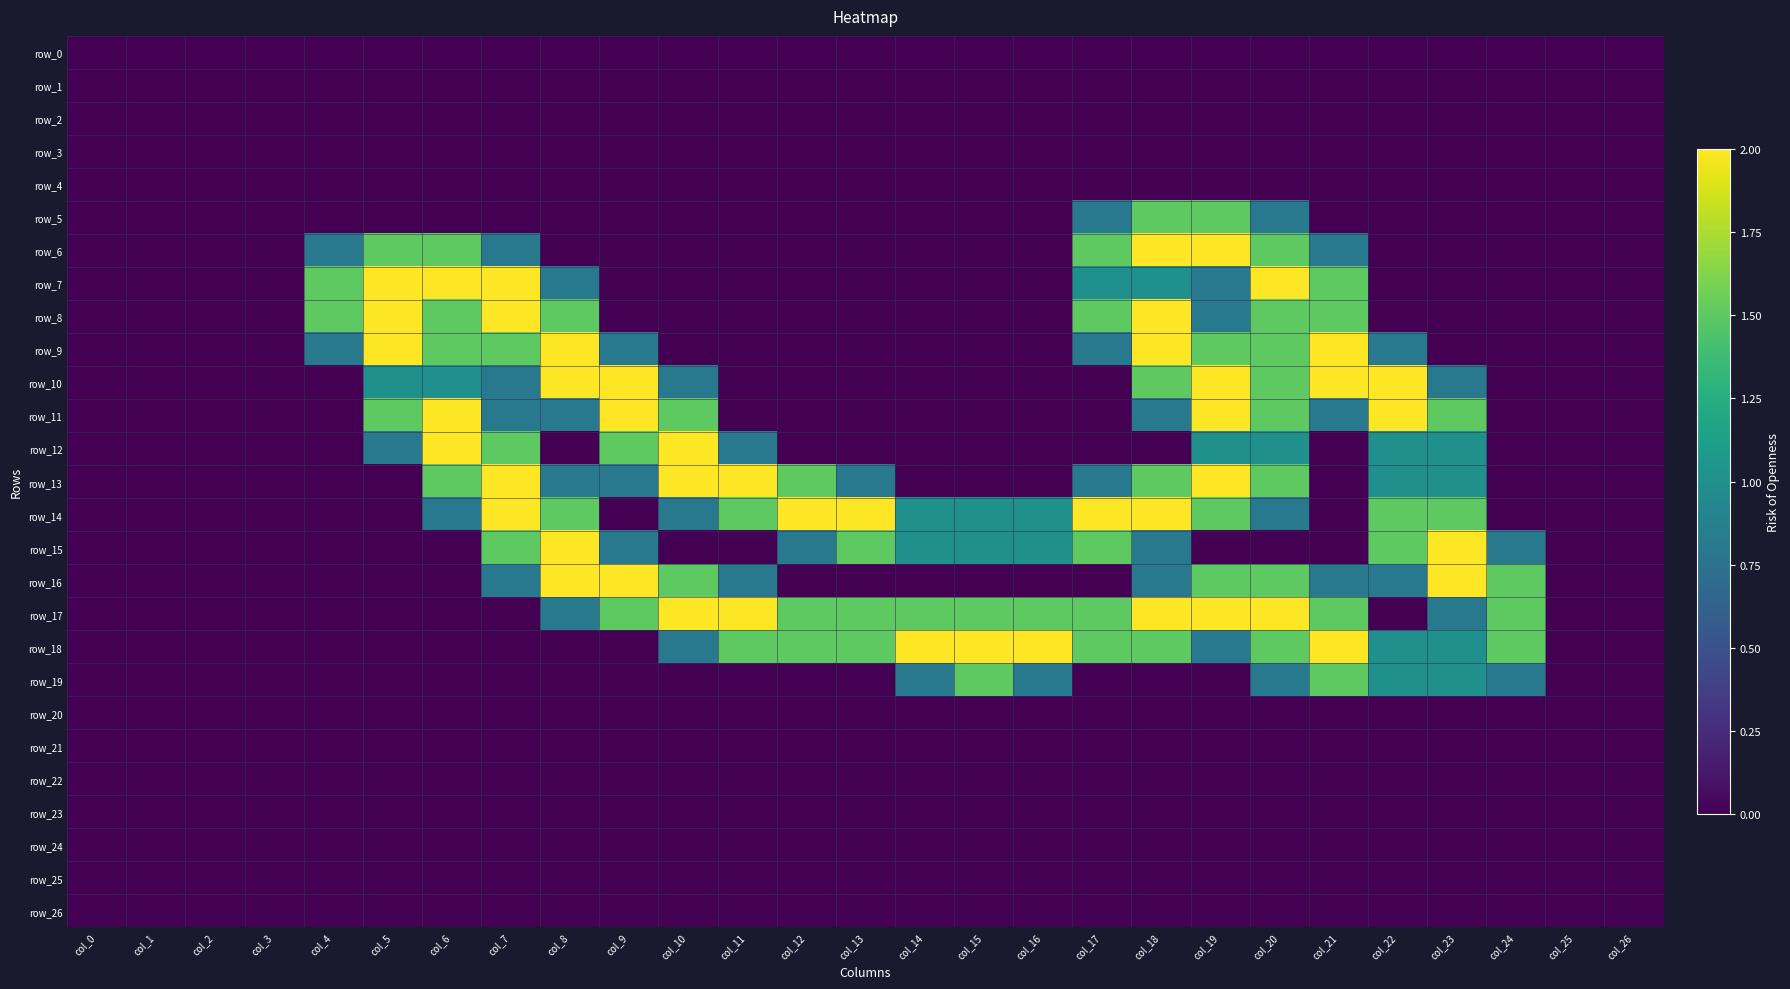

Reading left to right, list all the values displayed in this chart.

row_0: 0.0	0.0	0.0	0.0	0.0	0.0	0.0	0.0	0.0	0.0	0.0	0.0	0.0	0.0	0.0	0.0	0.0	0.0	0.0	0.0	0.0	0.0	0.0	0.0	0.0	0.0	0.0
row_1: 0.0	0.0	0.0	0.0	0.0	0.0	0.0	0.0	0.0	0.0	0.0	0.0	0.0	0.0	0.0	0.0	0.0	0.0	0.0	0.0	0.0	0.0	0.0	0.0	0.0	0.0	0.0
row_2: 0.0	0.0	0.0	0.0	0.0	0.0	0.0	0.0	0.0	0.0	0.0	0.0	0.0	0.0	0.0	0.0	0.0	0.0	0.0	0.0	0.0	0.0	0.0	0.0	0.0	0.0	0.0
row_3: 0.0	0.0	0.0	0.0	0.0	0.0	0.0	0.0	0.0	0.0	0.0	0.0	0.0	0.0	0.0	0.0	0.0	0.0	0.0	0.0	0.0	0.0	0.0	0.0	0.0	0.0	0.0
row_4: 0.0	0.0	0.0	0.0	0.0	0.0	0.0	0.0	0.0	0.0	0.0	0.0	0.0	0.0	0.0	0.0	0.0	0.0	0.0	0.0	0.0	0.0	0.0	0.0	0.0	0.0	0.0
row_5: 0.0	0.0	0.0	0.0	0.0	0.0	0.0	0.0	0.0	0.0	0.0	0.0	0.0	0.0	0.0	0.0	0.0	0.8	1.5	1.5	0.8	0.0	0.0	0.0	0.0	0.0	0.0
row_6: 0.0	0.0	0.0	0.0	0.8	1.5	1.5	0.8	0.0	0.0	0.0	0.0	0.0	0.0	0.0	0.0	0.0	1.5	2.0	2.0	1.5	0.8	0.0	0.0	0.0	0.0	0.0
row_7: 0.0	0.0	0.0	0.0	1.5	2.0	2.0	2.0	0.8	0.0	0.0	0.0	0.0	0.0	0.0	0.0	0.0	1.0	1.0	0.8	2.0	1.5	0.0	0.0	0.0	0.0	0.0
row_8: 0.0	0.0	0.0	0.0	1.5	2.0	1.5	2.0	1.5	0.0	0.0	0.0	0.0	0.0	0.0	0.0	0.0	1.5	2.0	0.8	1.5	1.5	0.0	0.0	0.0	0.0	0.0
row_9: 0.0	0.0	0.0	0.0	0.8	2.0	1.5	1.5	2.0	0.8	0.0	0.0	0.0	0.0	0.0	0.0	0.0	0.8	2.0	1.5	1.5	2.0	0.8	0.0	0.0	0.0	0.0
row_10: 0.0	0.0	0.0	0.0	0.0	1.0	1.0	0.8	2.0	2.0	0.8	0.0	0.0	0.0	0.0	0.0	0.0	0.0	1.5	2.0	1.5	2.0	2.0	0.8	0.0	0.0	0.0
row_11: 0.0	0.0	0.0	0.0	0.0	1.5	2.0	0.8	0.8	2.0	1.5	0.0	0.0	0.0	0.0	0.0	0.0	0.0	0.8	2.0	1.5	0.8	2.0	1.5	0.0	0.0	0.0
row_12: 0.0	0.0	0.0	0.0	0.0	0.8	2.0	1.5	0.0	1.5	2.0	0.8	0.0	0.0	0.0	0.0	0.0	0.0	0.0	1.0	1.0	0.0	1.0	1.0	0.0	0.0	0.0
row_13: 0.0	0.0	0.0	0.0	0.0	0.0	1.5	2.0	0.8	0.8	2.0	2.0	1.5	0.8	0.0	0.0	0.0	0.8	1.5	2.0	1.5	0.0	1.0	1.0	0.0	0.0	0.0
row_14: 0.0	0.0	0.0	0.0	0.0	0.0	0.8	2.0	1.5	0.0	0.8	1.5	2.0	2.0	1.0	1.0	1.0	2.0	2.0	1.5	0.8	0.0	1.5	1.5	0.0	0.0	0.0
row_15: 0.0	0.0	0.0	0.0	0.0	0.0	0.0	1.5	2.0	0.8	0.0	0.0	0.8	1.5	1.0	1.0	1.0	1.5	0.8	0.0	0.0	0.0	1.5	2.0	0.8	0.0	0.0
row_16: 0.0	0.0	0.0	0.0	0.0	0.0	0.0	0.8	2.0	2.0	1.5	0.8	0.0	0.0	0.0	0.0	0.0	0.0	0.8	1.5	1.5	0.8	0.8	2.0	1.5	0.0	0.0
row_17: 0.0	0.0	0.0	0.0	0.0	0.0	0.0	0.0	0.8	1.5	2.0	2.0	1.5	1.5	1.5	1.5	1.5	1.5	2.0	2.0	2.0	1.5	0.0	0.8	1.5	0.0	0.0
row_18: 0.0	0.0	0.0	0.0	0.0	0.0	0.0	0.0	0.0	0.0	0.8	1.5	1.5	1.5	2.0	2.0	2.0	1.5	1.5	0.8	1.5	2.0	1.0	1.0	1.5	0.0	0.0
row_19: 0.0	0.0	0.0	0.0	0.0	0.0	0.0	0.0	0.0	0.0	0.0	0.0	0.0	0.0	0.8	1.5	0.8	0.0	0.0	0.0	0.8	1.5	1.0	1.0	0.8	0.0	0.0
row_20: 0.0	0.0	0.0	0.0	0.0	0.0	0.0	0.0	0.0	0.0	0.0	0.0	0.0	0.0	0.0	0.0	0.0	0.0	0.0	0.0	0.0	0.0	0.0	0.0	0.0	0.0	0.0
row_21: 0.0	0.0	0.0	0.0	0.0	0.0	0.0	0.0	0.0	0.0	0.0	0.0	0.0	0.0	0.0	0.0	0.0	0.0	0.0	0.0	0.0	0.0	0.0	0.0	0.0	0.0	0.0
row_22: 0.0	0.0	0.0	0.0	0.0	0.0	0.0	0.0	0.0	0.0	0.0	0.0	0.0	0.0	0.0	0.0	0.0	0.0	0.0	0.0	0.0	0.0	0.0	0.0	0.0	0.0	0.0
row_23: 0.0	0.0	0.0	0.0	0.0	0.0	0.0	0.0	0.0	0.0	0.0	0.0	0.0	0.0	0.0	0.0	0.0	0.0	0.0	0.0	0.0	0.0	0.0	0.0	0.0	0.0	0.0
row_24: 0.0	0.0	0.0	0.0	0.0	0.0	0.0	0.0	0.0	0.0	0.0	0.0	0.0	0.0	0.0	0.0	0.0	0.0	0.0	0.0	0.0	0.0	0.0	0.0	0.0	0.0	0.0
row_25: 0.0	0.0	0.0	0.0	0.0	0.0	0.0	0.0	0.0	0.0	0.0	0.0	0.0	0.0	0.0	0.0	0.0	0.0	0.0	0.0	0.0	0.0	0.0	0.0	0.0	0.0	0.0
row_26: 0.0	0.0	0.0	0.0	0.0	0.0	0.0	0.0	0.0	0.0	0.0	0.0	0.0	0.0	0.0	0.0	0.0	0.0	0.0	0.0	0.0	0.0	0.0	0.0	0.0	0.0	0.0